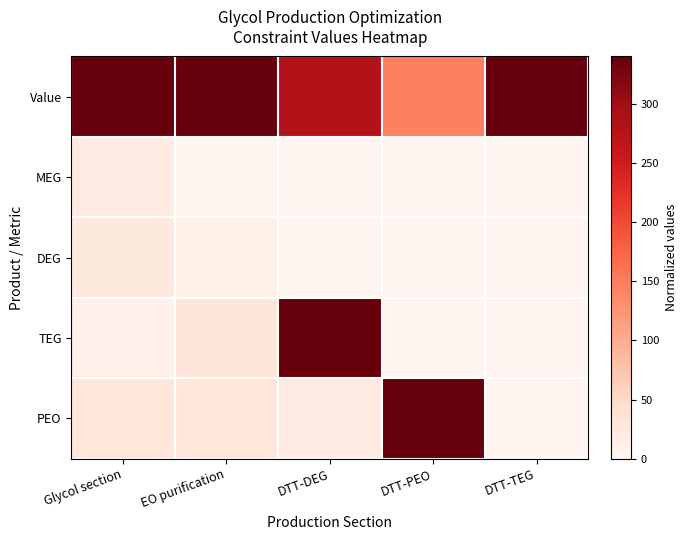

At DTT-DEG, list the series in order from smallest to largest.

MEG, DEG, PEO, Value, TEG